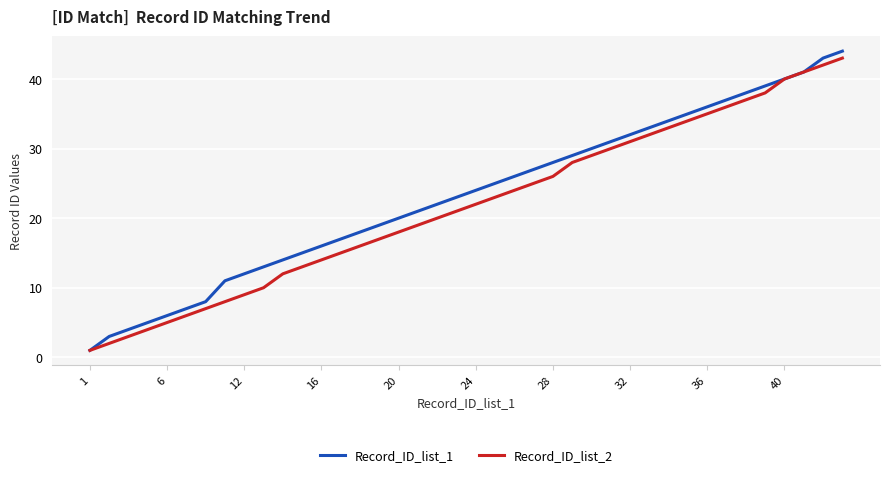

What is the greatest value displayed?

44